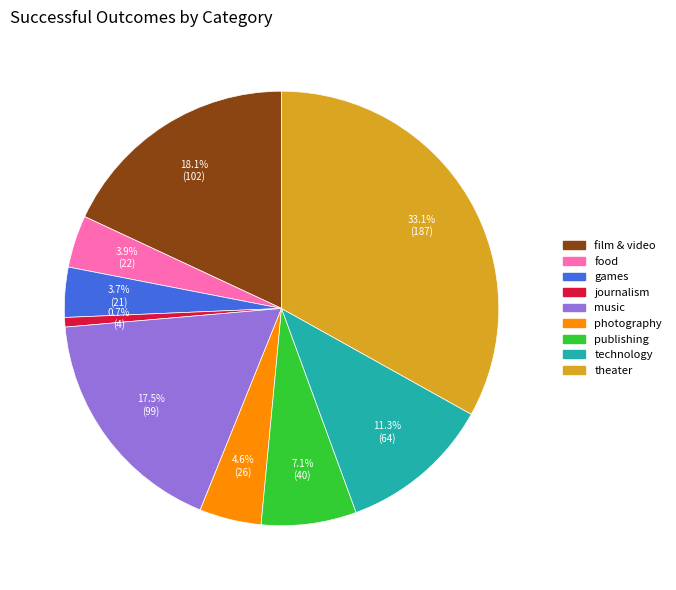

Is there any slice that represents more than half of the pie?

No